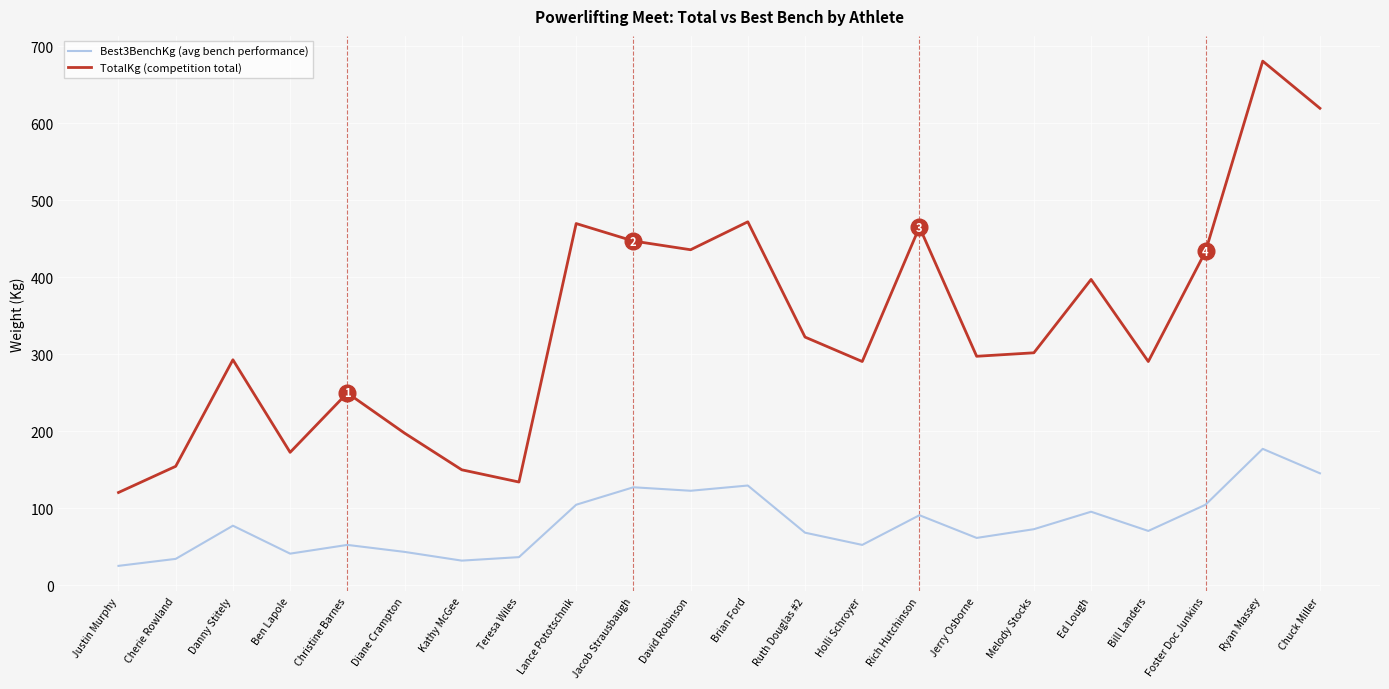

True or false: Best3BenchKg (avg bench performance) and TotalKg (competition total) intersect in this chart.

False